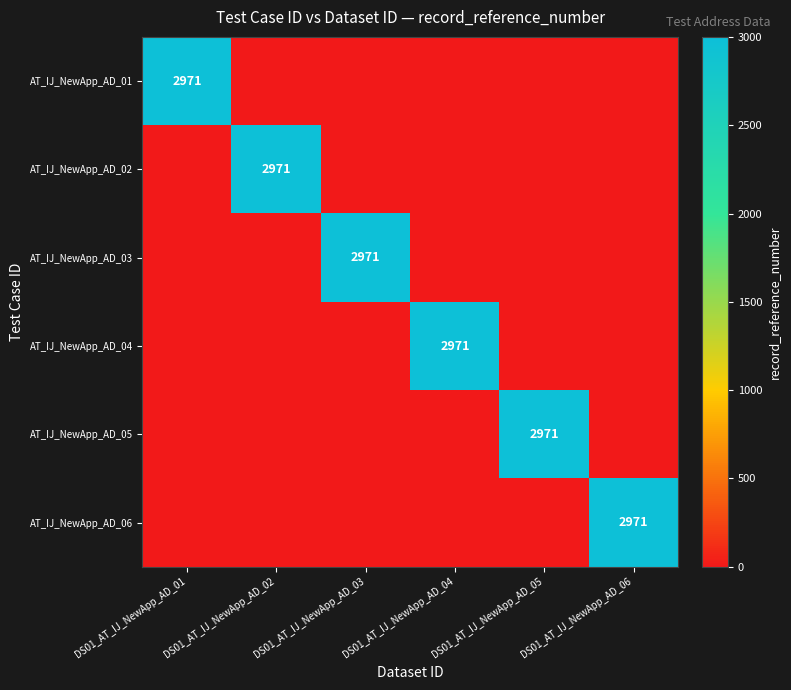

What is the spread (max minus min) of values at DS01_AT_IJ_NewApp_AD_01?

2971